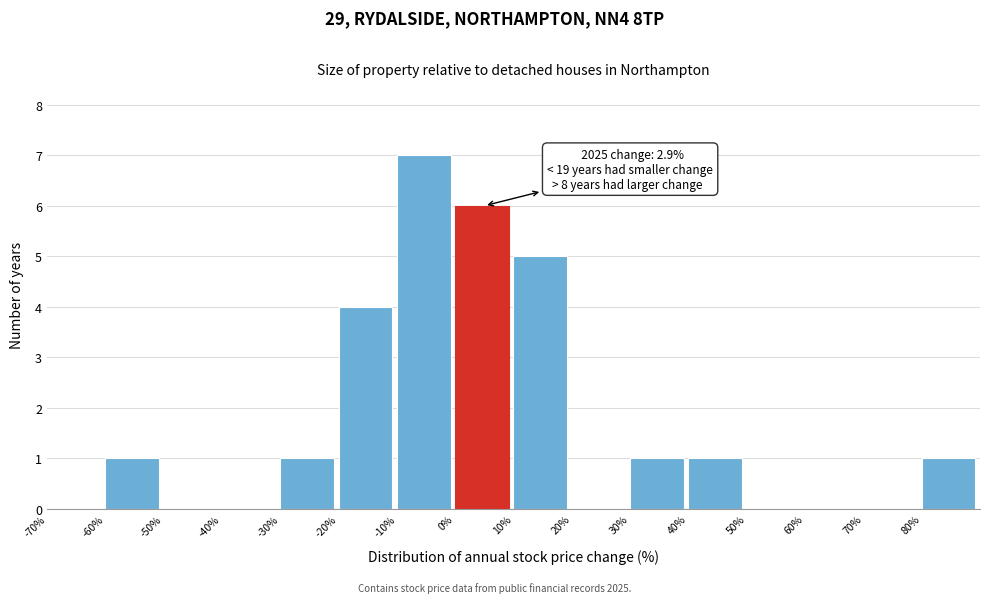

Over which range of the x-axis is the bar tallest?

-10 to 0